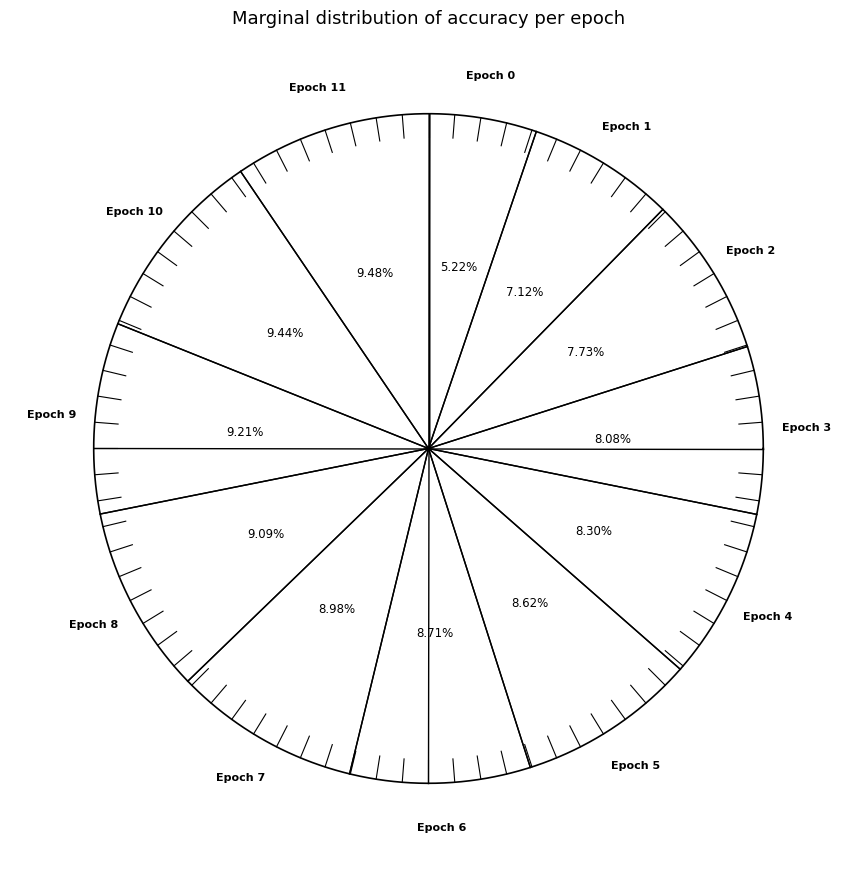

The 1 slice represents 90% of the pie. True or false?

False